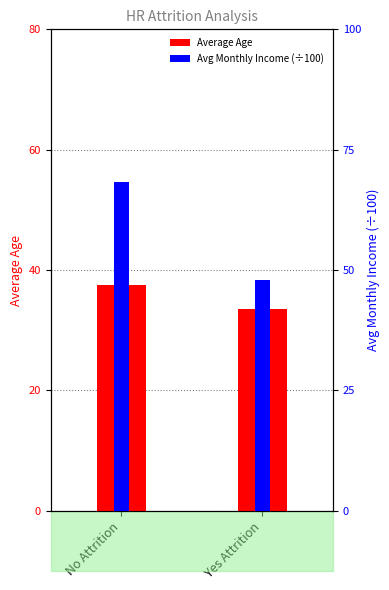

Which category has the highest value in the Average Age series?

No Attrition